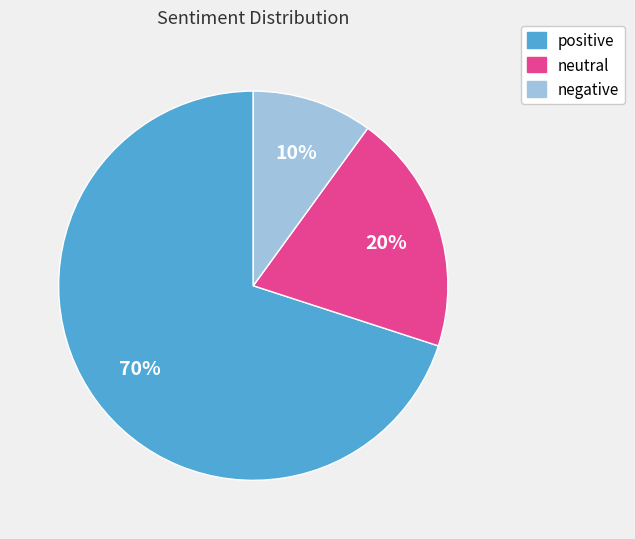

To the nearest percent, what portion does positive represent?

70%